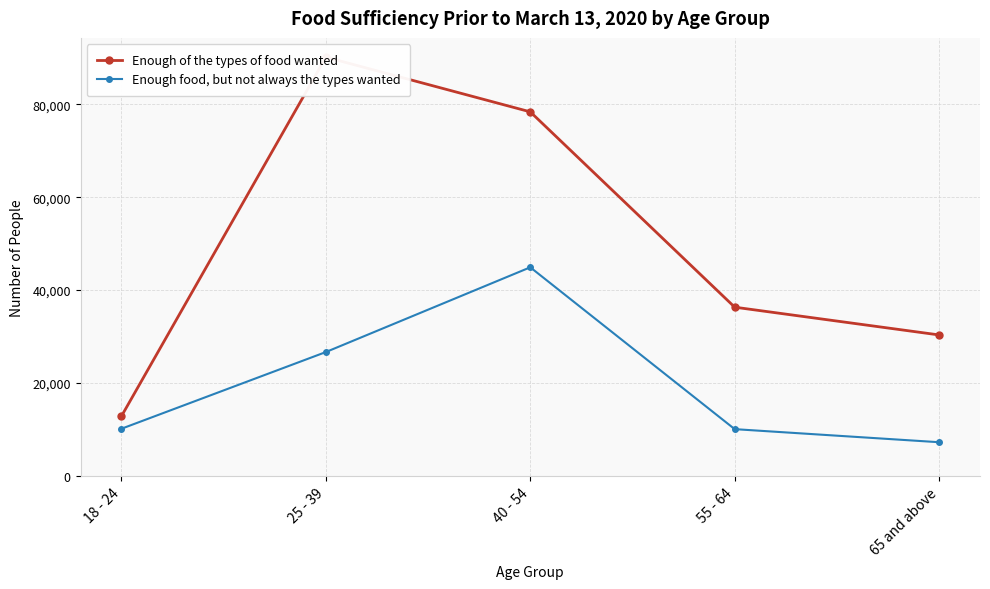

Which has a higher value, 18 - 24 or 25 - 39?

25 - 39